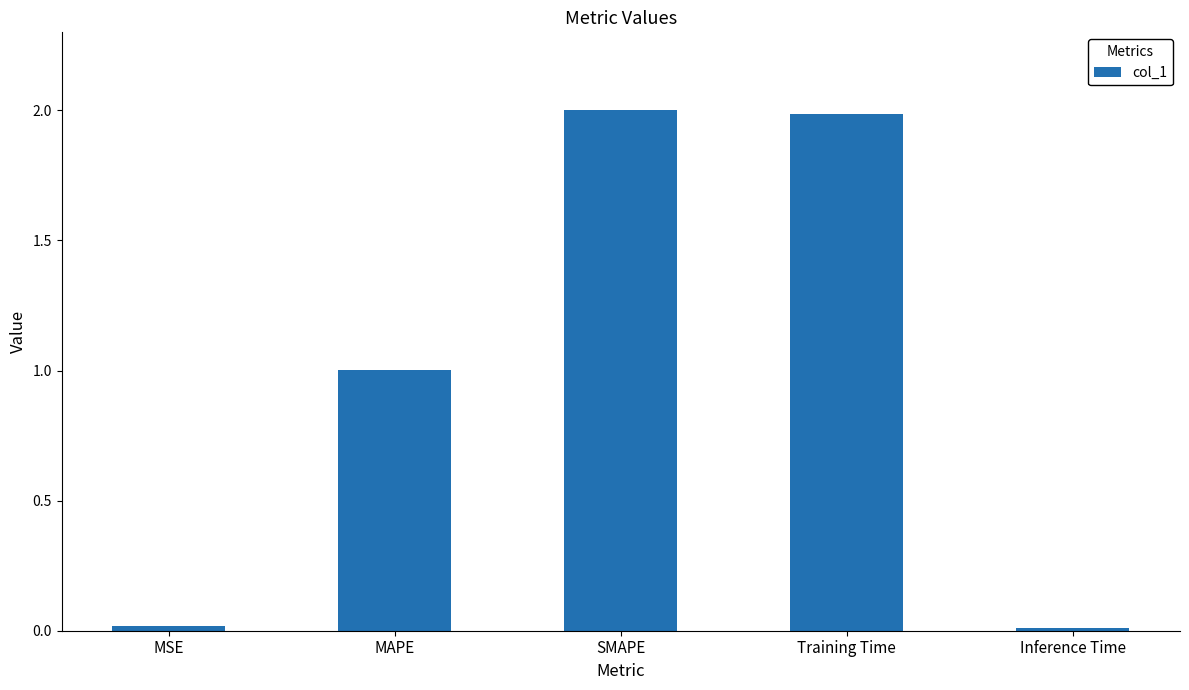

What is the greatest value displayed?

2.0